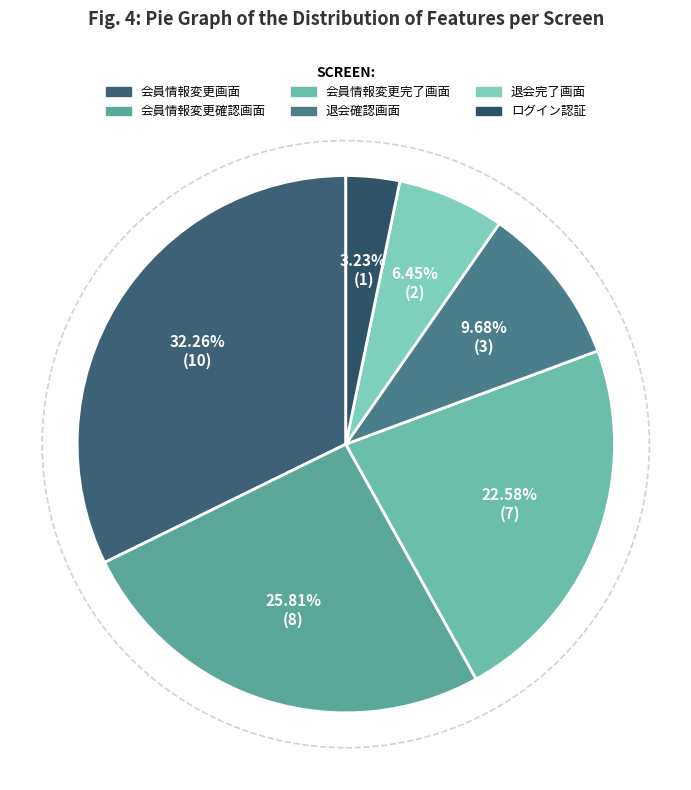

Which category has the smallest portion of the pie?

ログイン認証